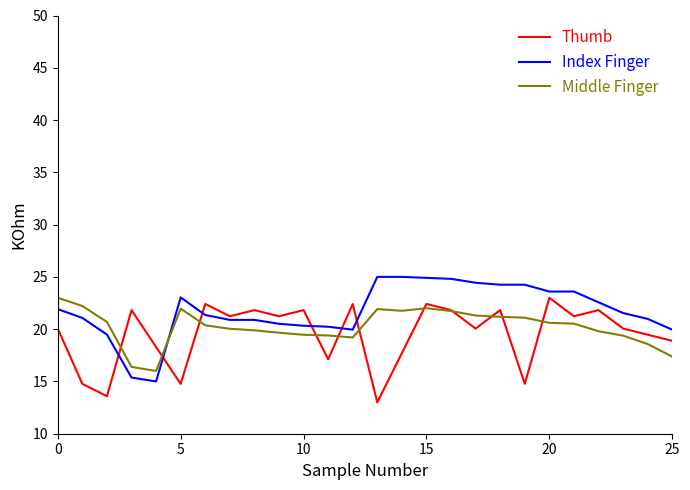

What is the smallest value displayed?

13.0